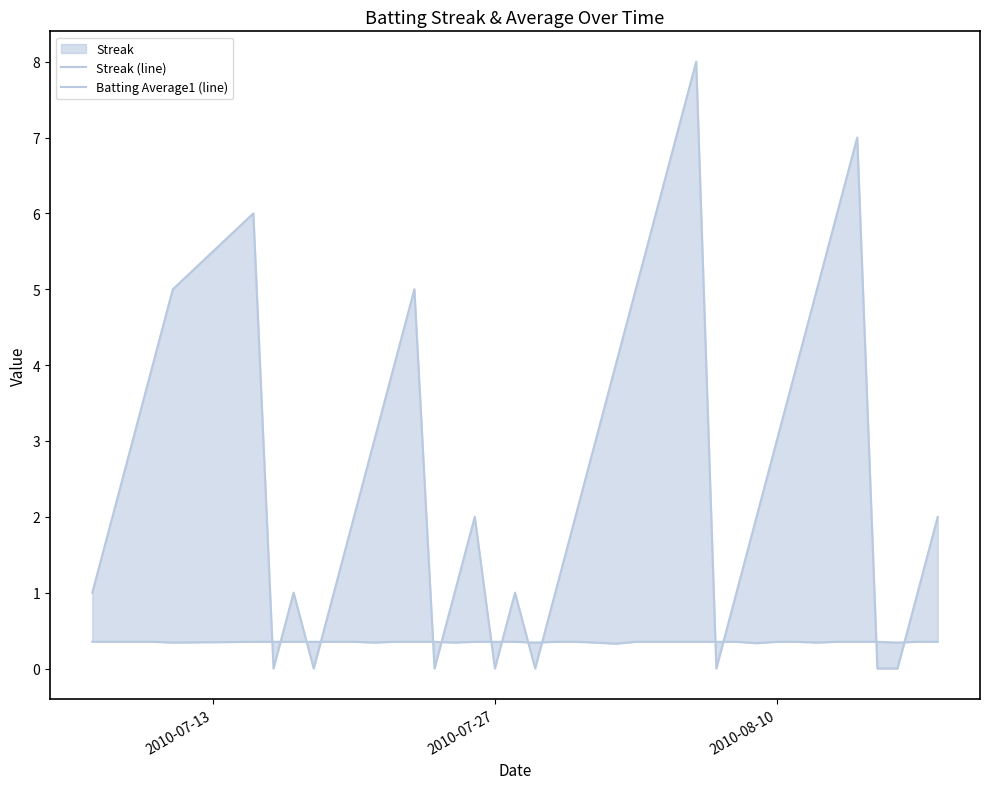

True or false: Batting Average1 (line) has more than 0 points higher than both neighbors.

False